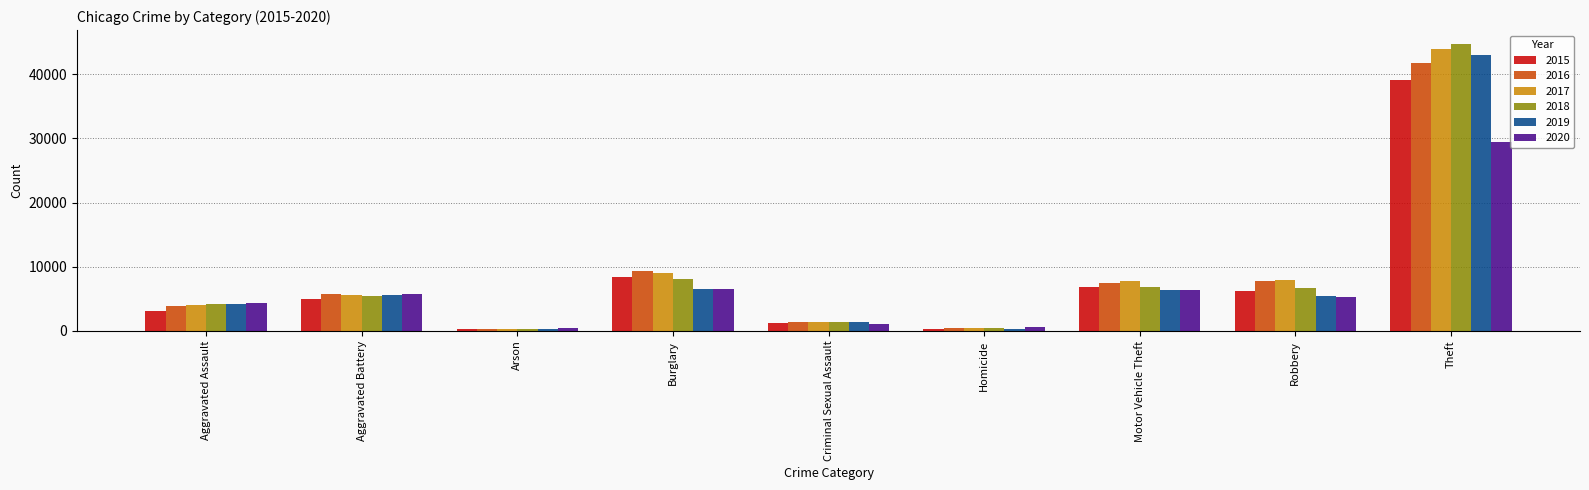

What is the difference between the highest and lowest values at Motor Vehicle Theft?

1434